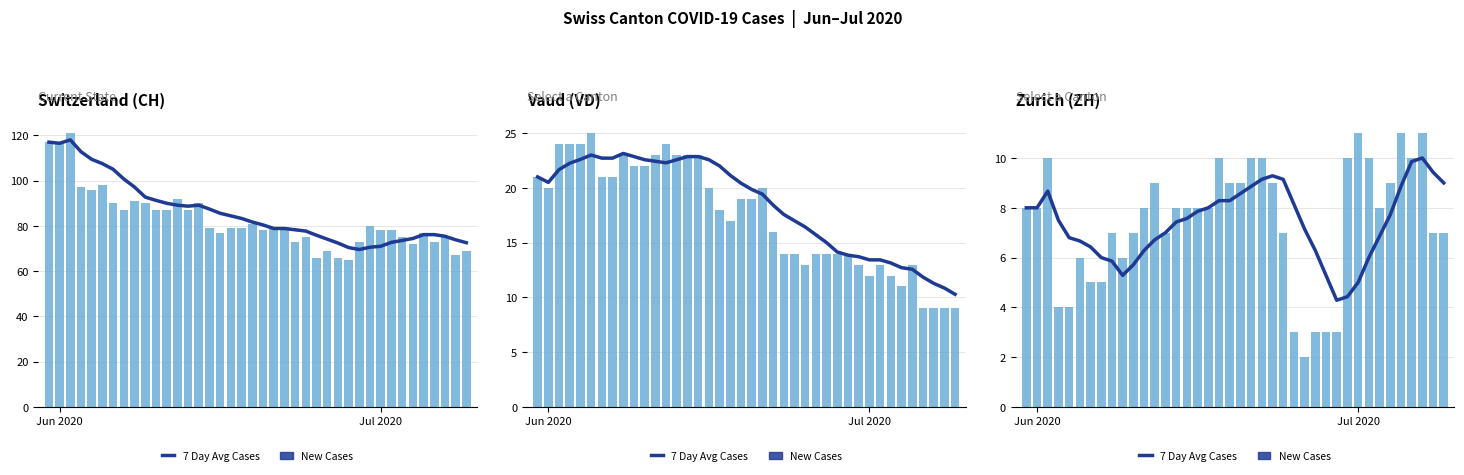

List the series in order of their overall mean, highest first.

New Cases, 7 Day Avg Cases